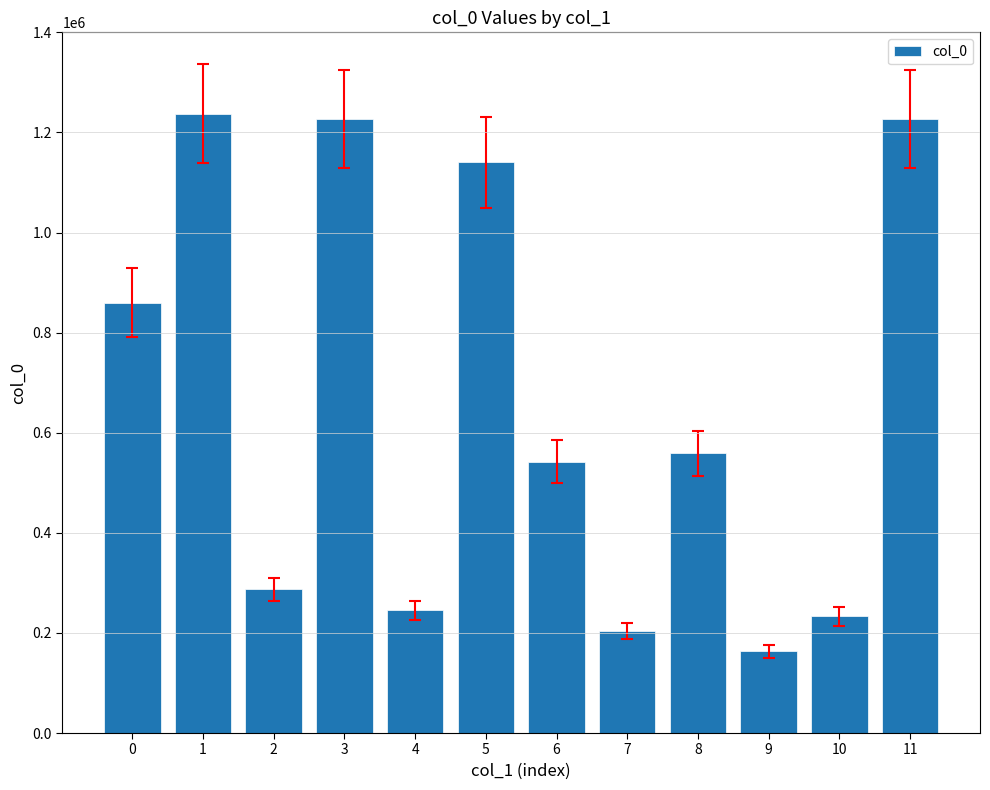

What is the value of the 8th bar from the left?

204088